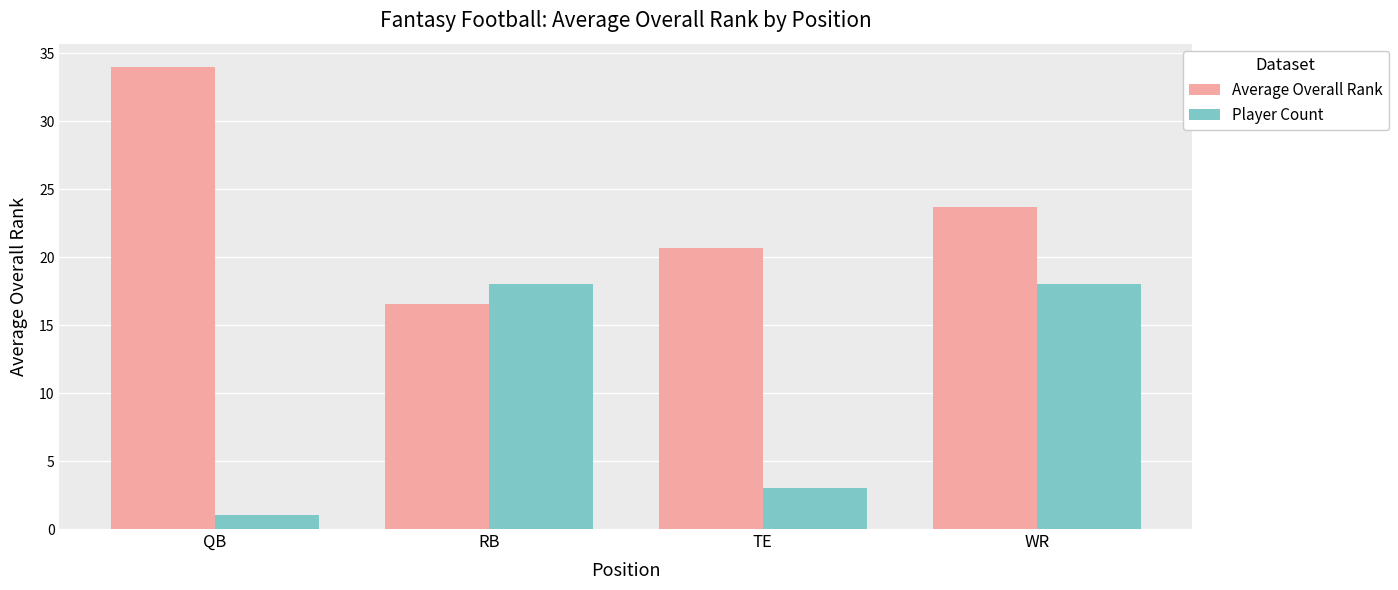

What is the difference between the maximum and minimum values in the Player Count series?

17.0